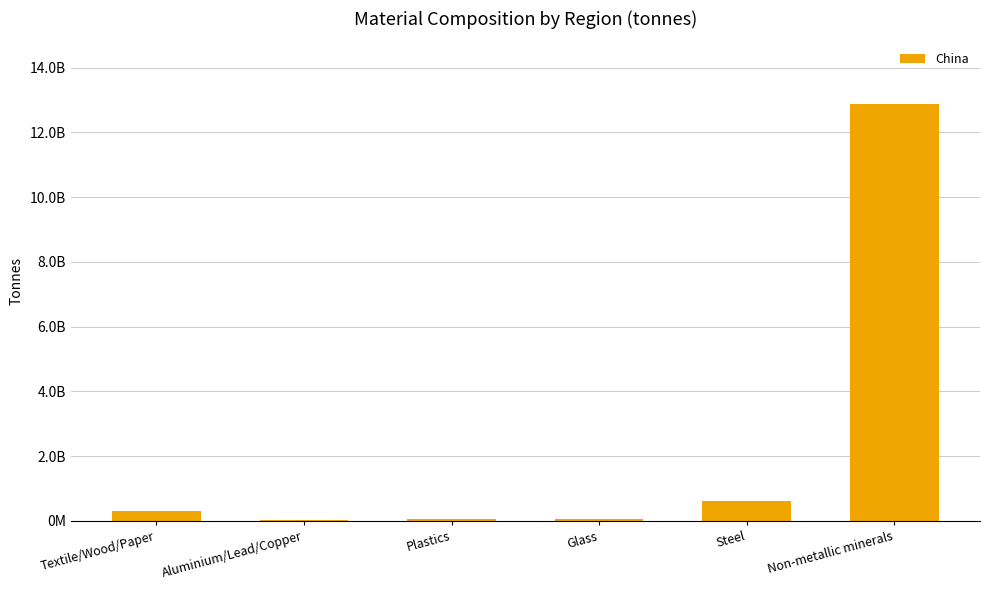

Which label corresponds to the largest value in the chart?

Non-metallic minerals